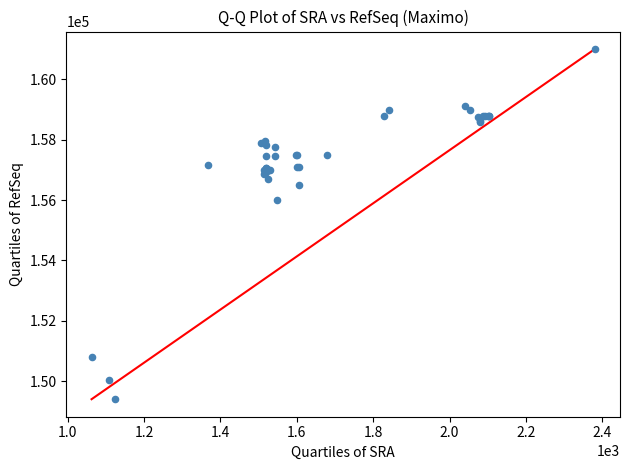

What Y value in the scatter plot is closest to 155202?

156000